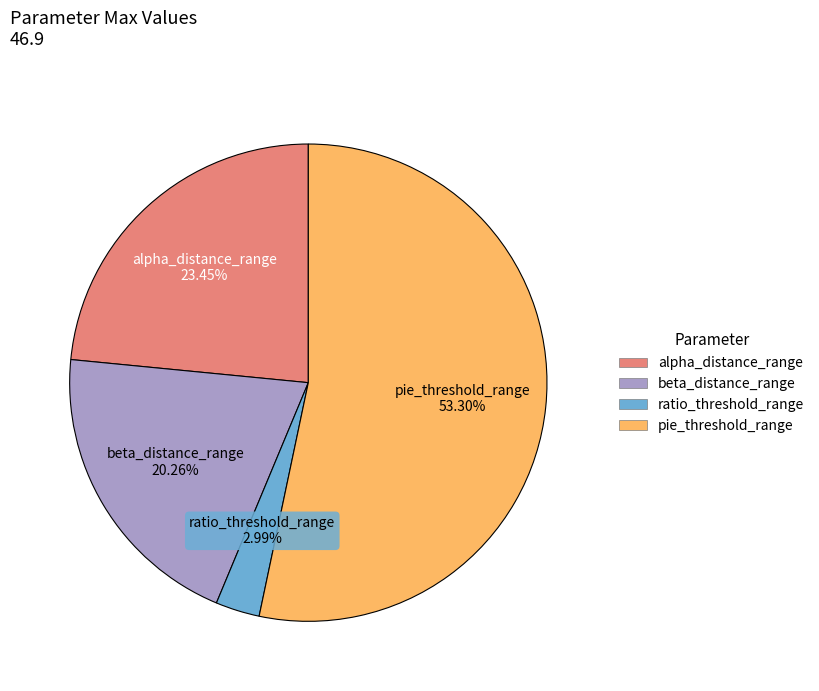

Rank the categories by value from lowest to highest.

ratio_threshold_range, beta_distance_range, alpha_distance_range, pie_threshold_range